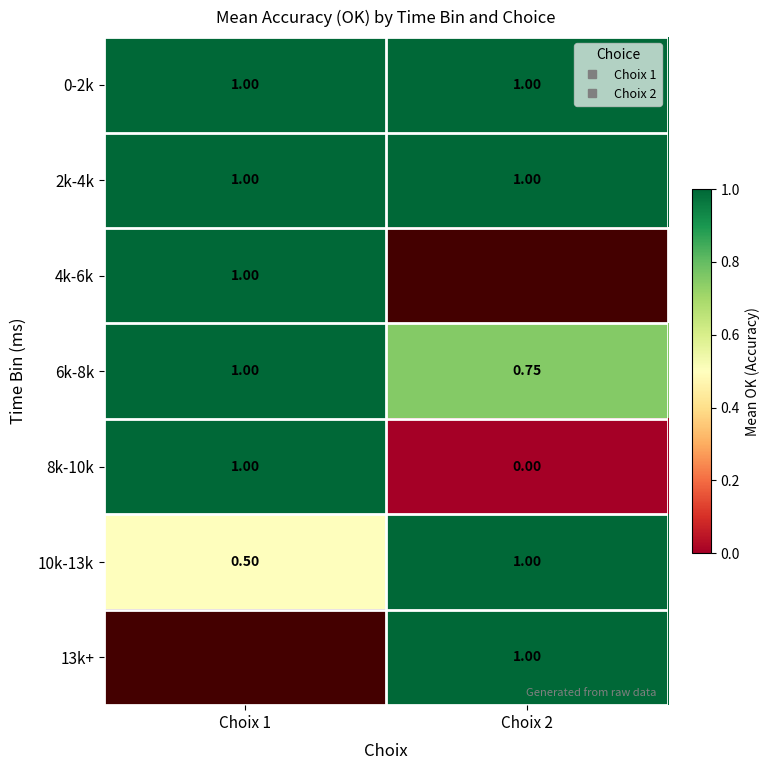

How many 10k-13k values are between 0 and 1?

2